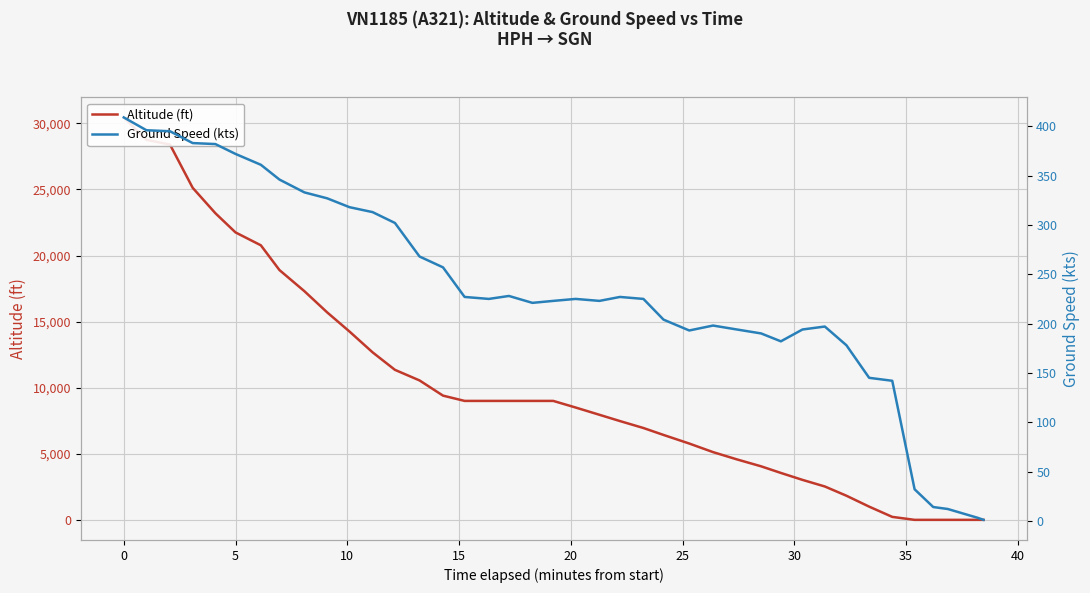

What is the value of the Ground Speed (kts) point at the 18th from the left?

228